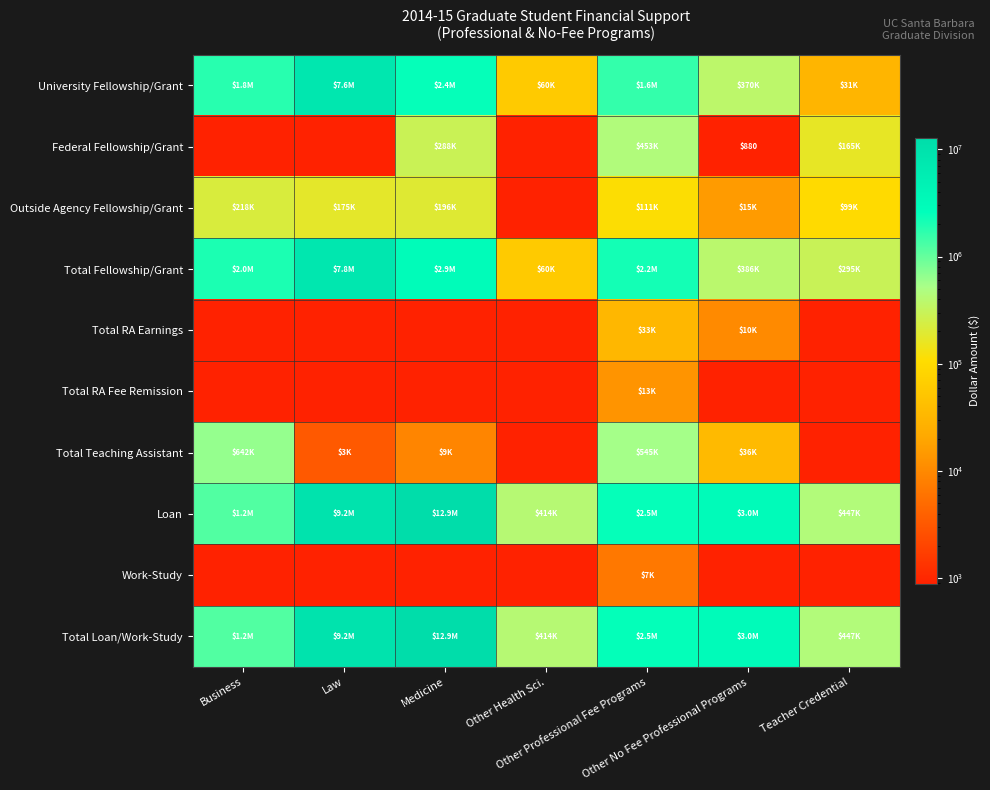

What is the approximate value of Outside Agency Fellowship/Grant at Medicine, to the nearest 10?

196270